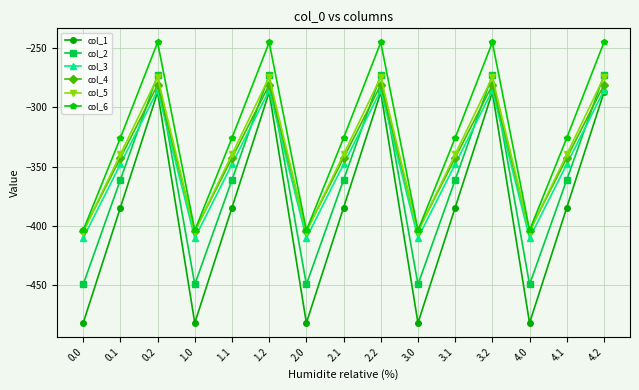

How many values in the col_3 series are below -347?

10